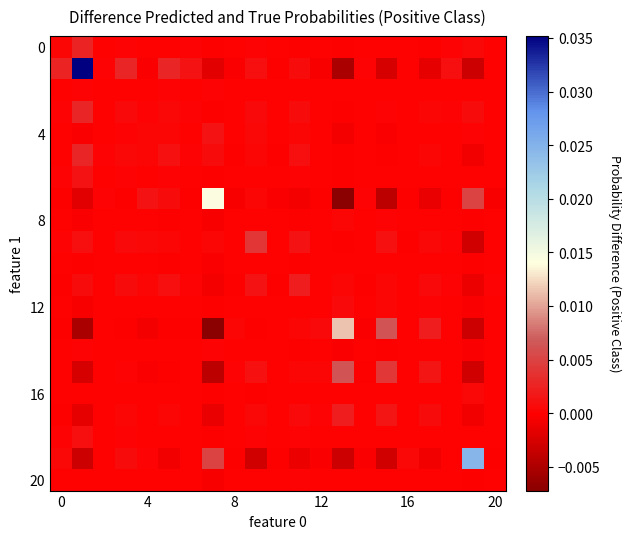

How many data points does each series have?

21